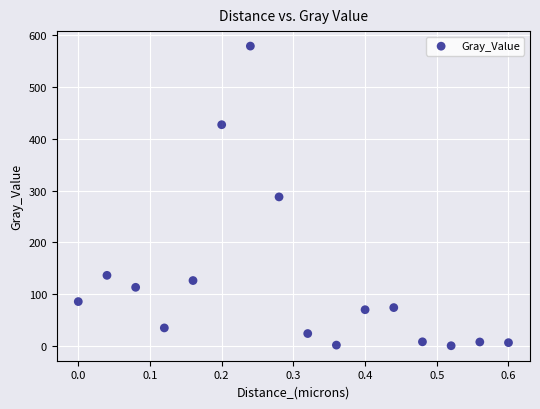

What is the range of X values (max minus min)?

0.6